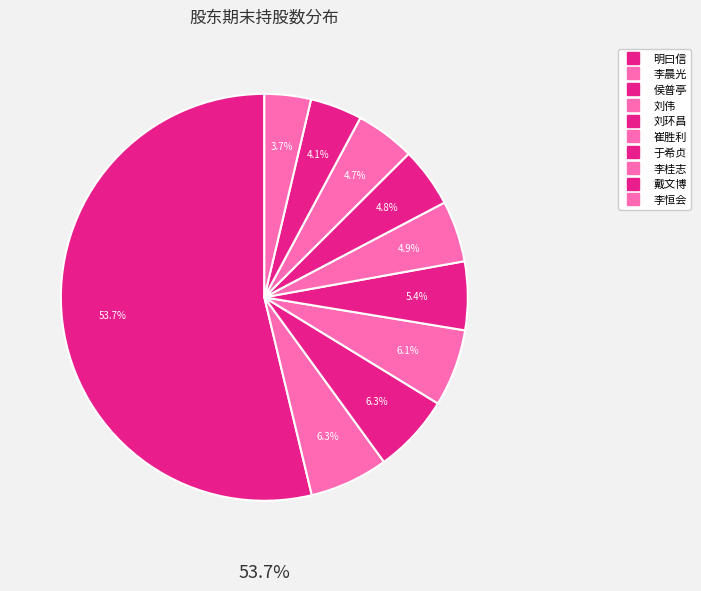

Rank the categories by value from highest to lowest.

明曰信, 李晨光, 侯普亭, 刘伟, 刘环昌, 崔胜利, 于希贞, 李桂志, 戴文博, 李恒会